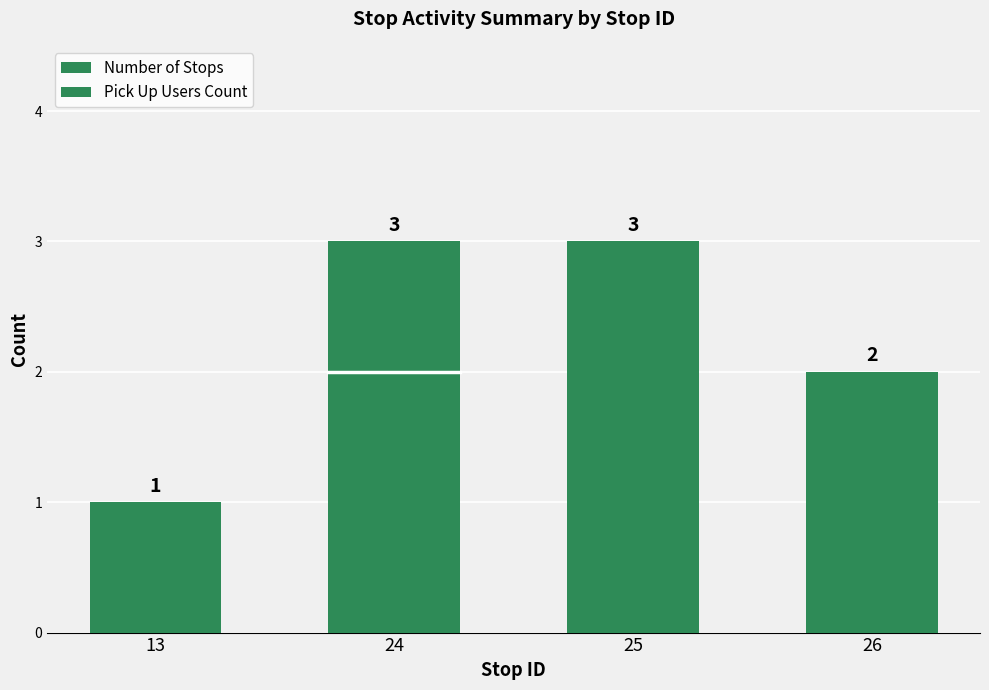

What is the difference between the Pick Up Users Count values at 24 and 25?

2